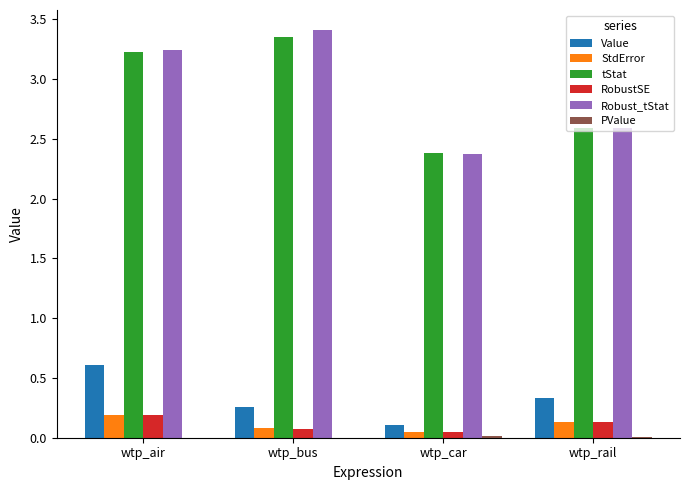

Does the chart contain stacked bars?

No